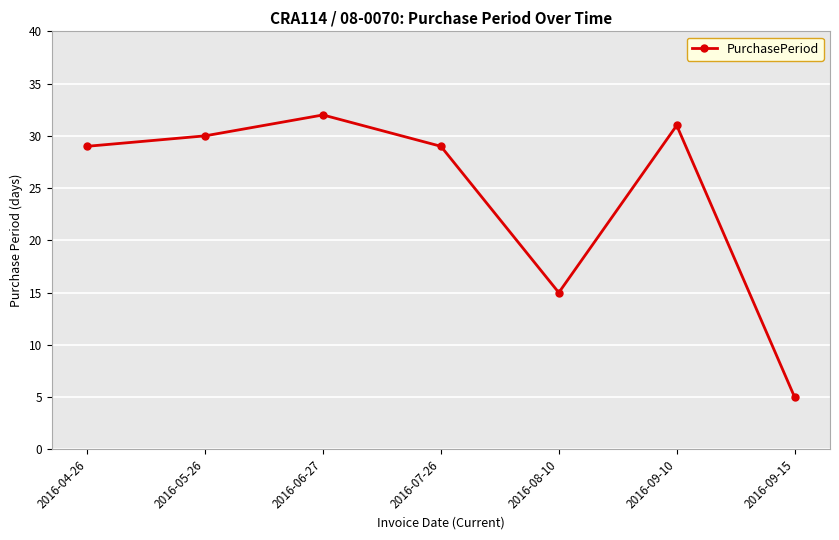

Is it true that the value at 2016-07-26 is 46?

False